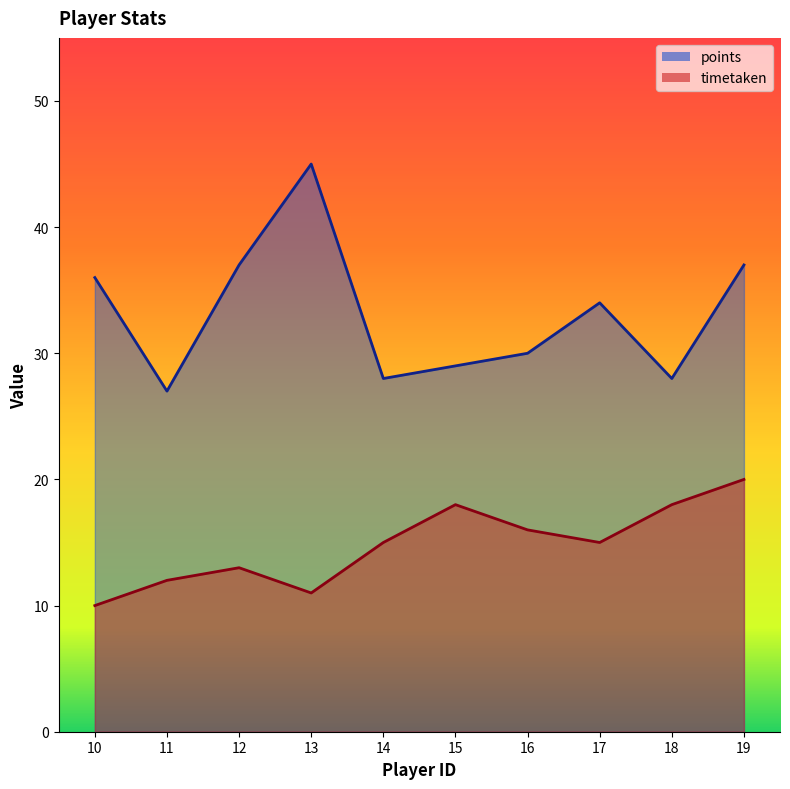

How many lines are shown in the chart?

2